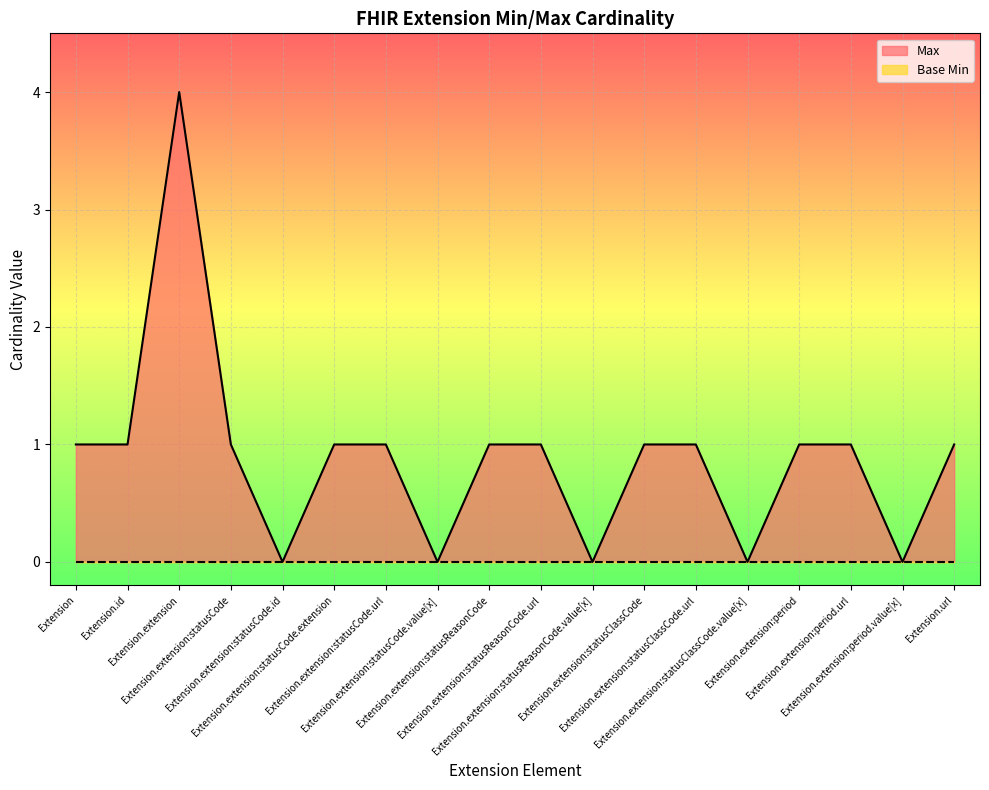

Does the chart display data point markers on the line(s)?

No